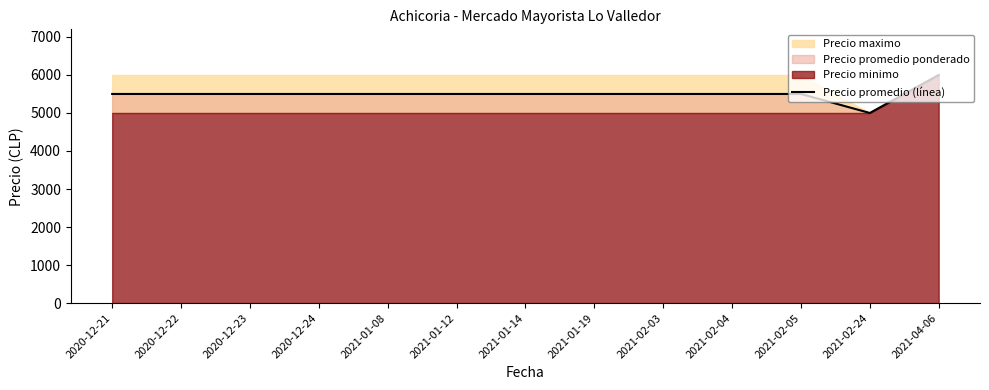

Reading left to right, extract all data points from this chart.

2020-12-21=5500	2020-12-22=5500	2020-12-23=5500	2020-12-24=5500	2021-01-08=5500	2021-01-12=5500	2021-01-14=5500	2021-01-19=5500	2021-02-03=5500	2021-02-04=5500	2021-02-05=5500	2021-02-24=5000	2021-04-06=6000